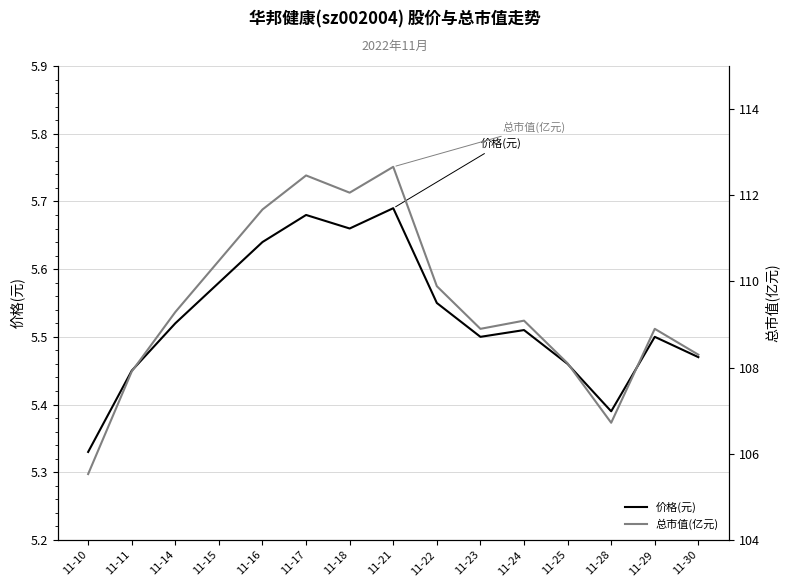

In 价格(元), how many points are lower than both neighbors (excluding endpoints)?

3